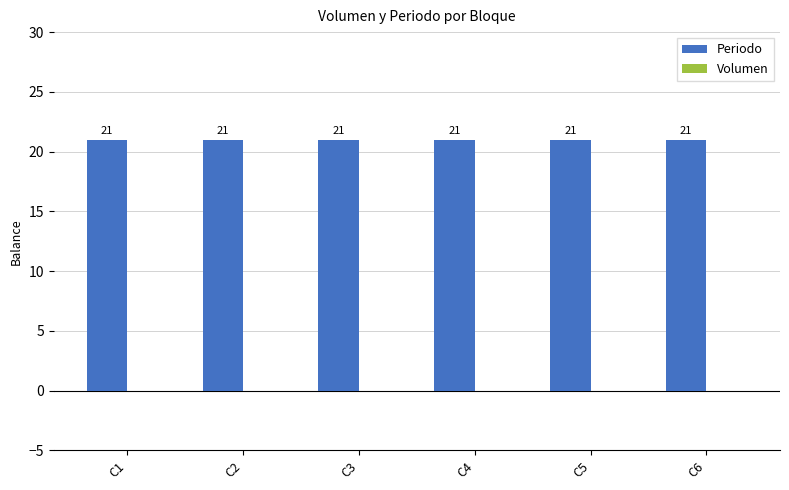

Rank the series by their maximum value, from highest to lowest.

Periodo, Volumen